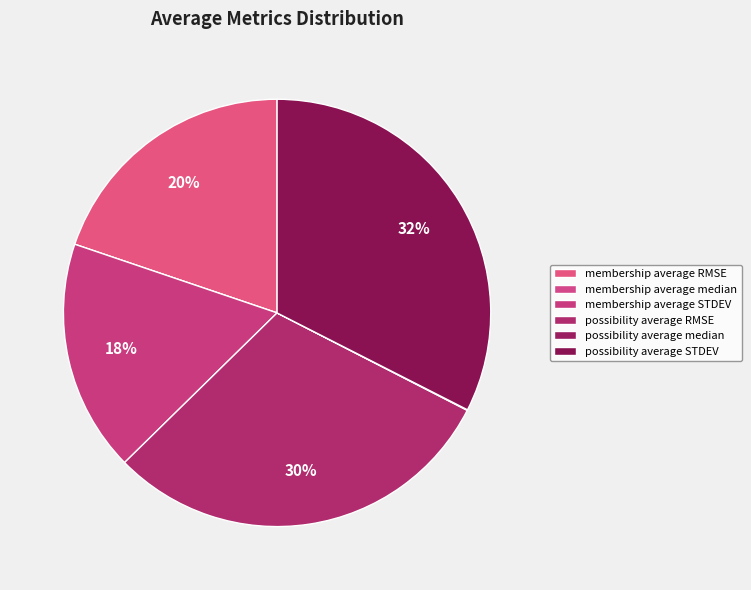

Rank the categories by value from lowest to highest.

membership average median, possibility average median, membership average STDEV, membership average RMSE, possibility average RMSE, possibility average STDEV